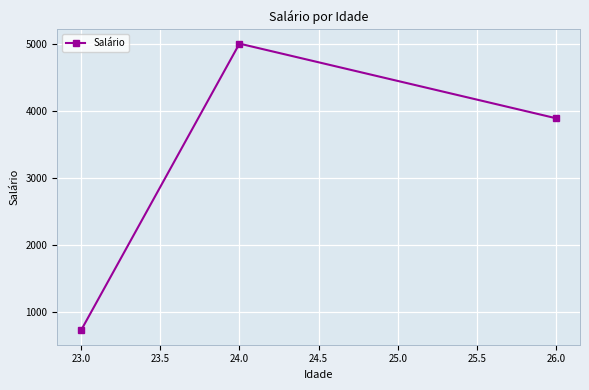

Rank the categories by value from highest to lowest.

24.0, 26.0, 23.0